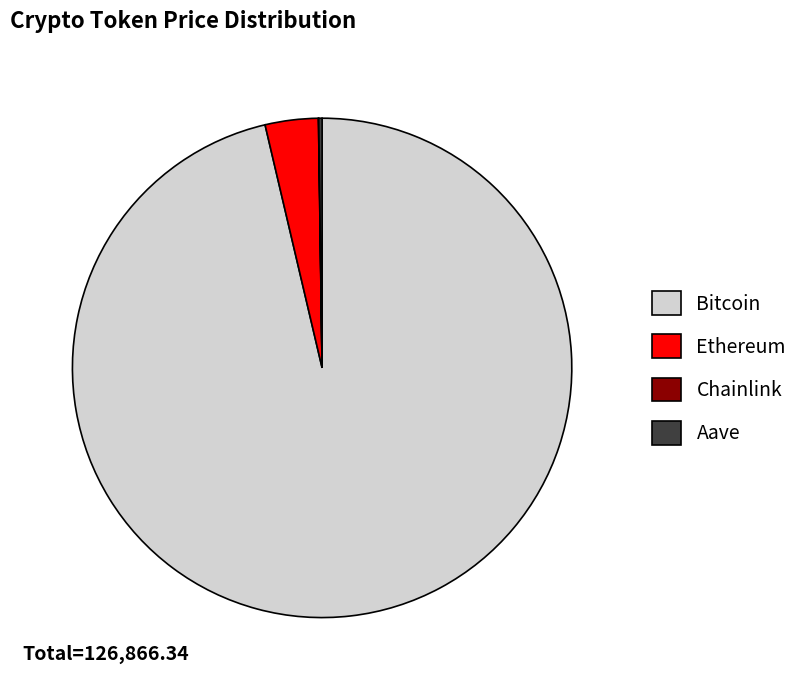

Is it true that Ethereum is 3% of the pie?

True